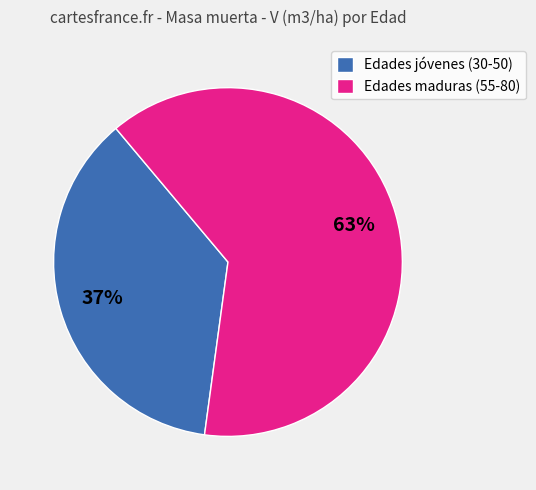

True or false: Edades maduras (55-80) accounts for 54% of the total.

False